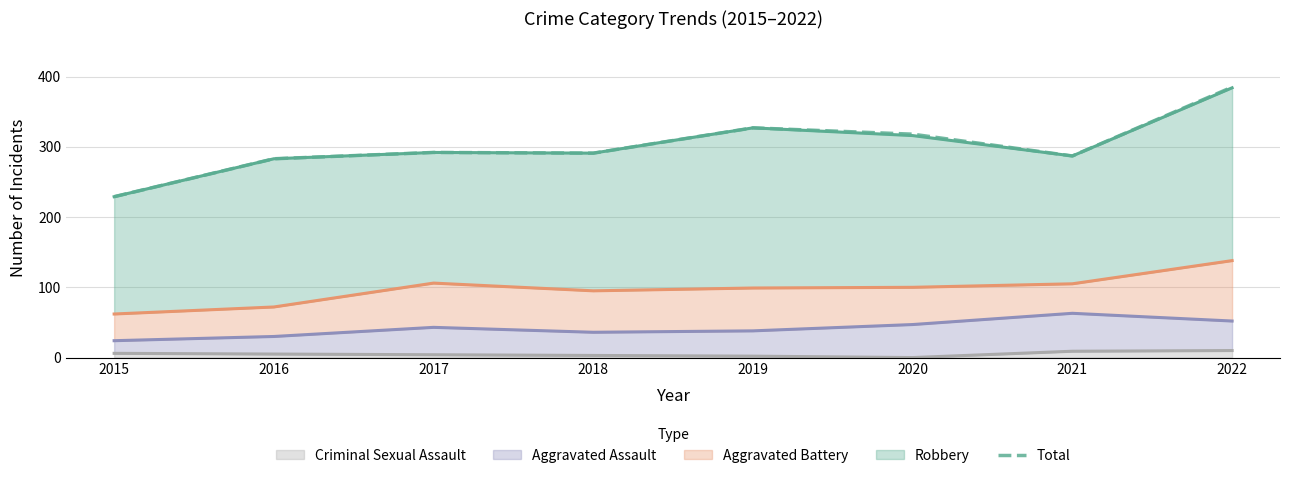

How many interior local valleys (lower than both neighbors) does the data have?

2